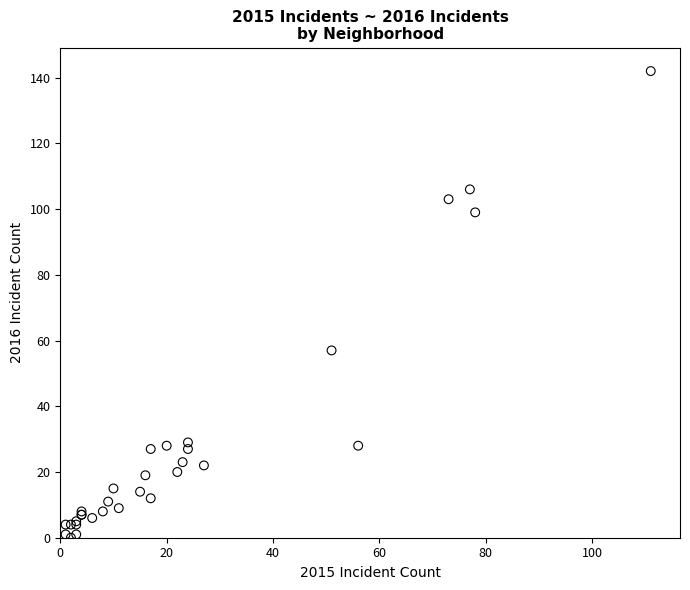

What Y value in the scatter plot is closest to 71?

57